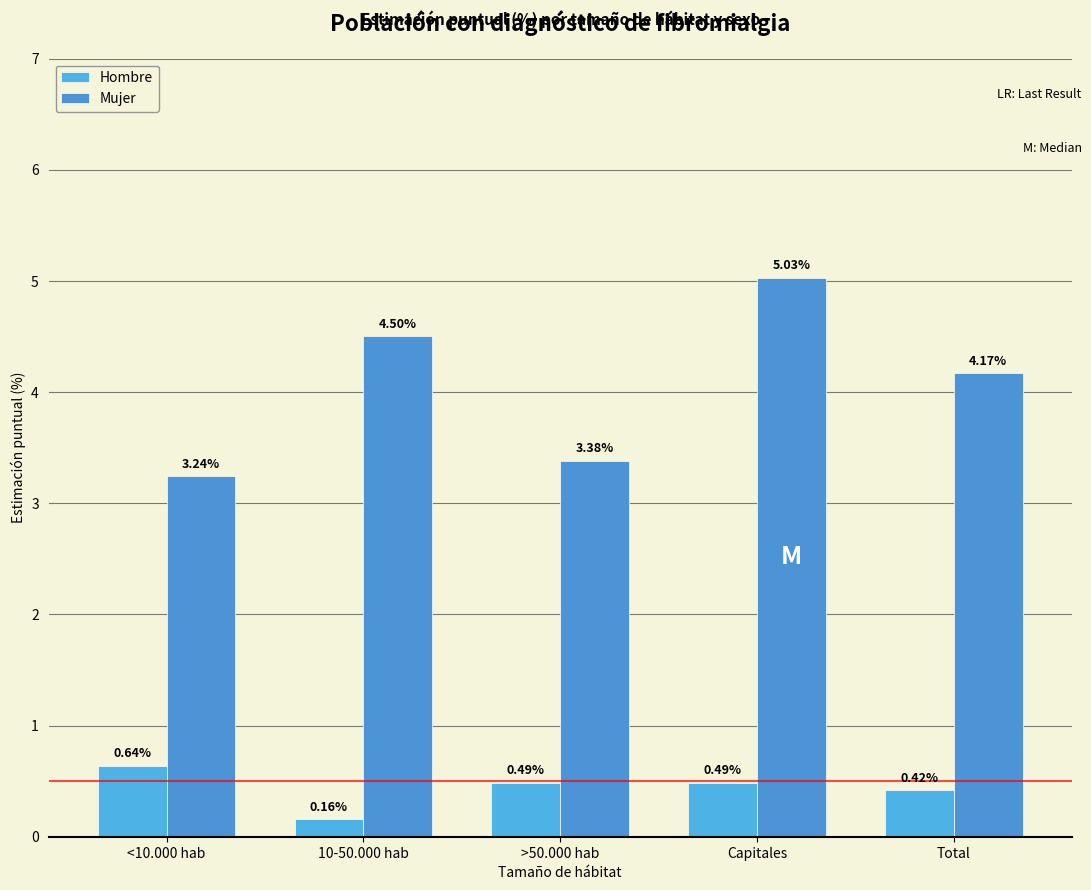

What is the label of the 2nd bar from the left?

10-50.000 hab